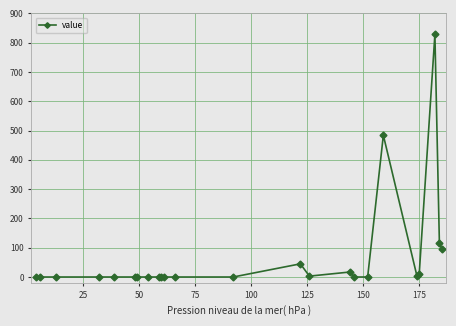

What is the maximum value shown in the chart?

828